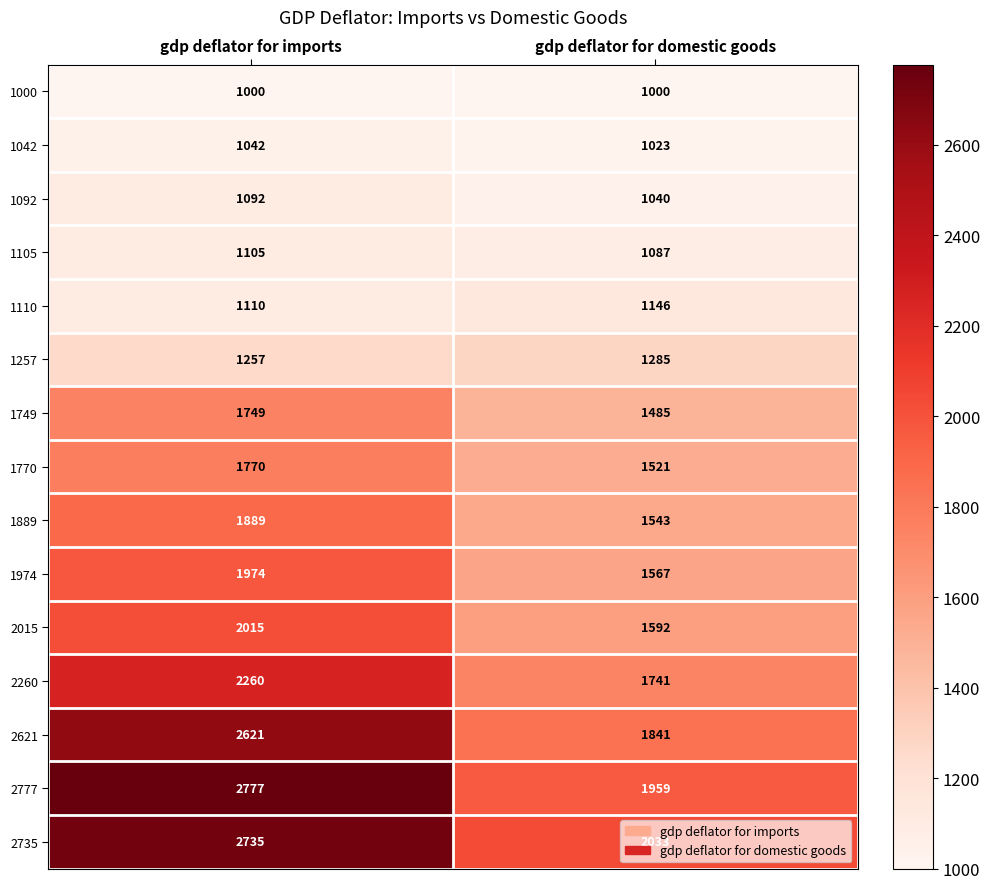

At which category is the sum across all series the highest?

gdp deflator for imports